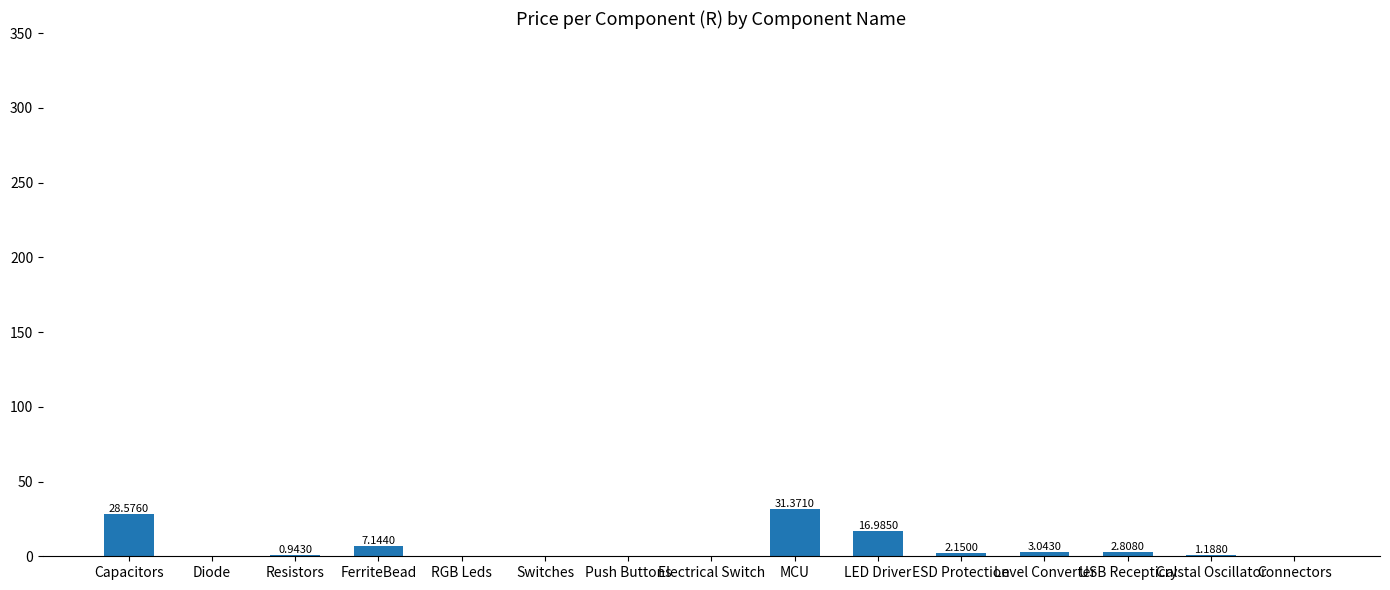

How many data points does each series have?

15